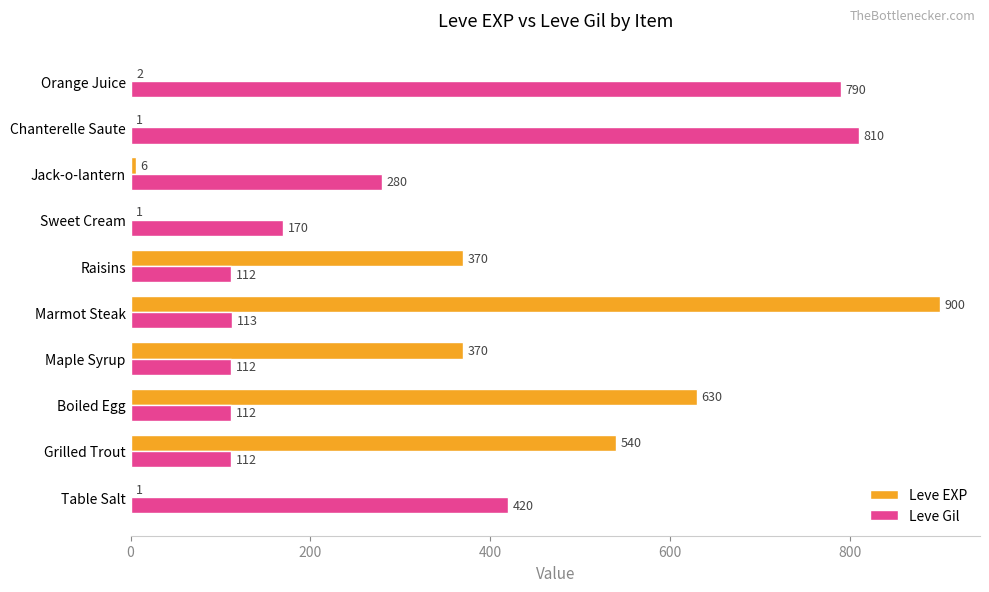

What is the sum of all Leve EXP values?

2821